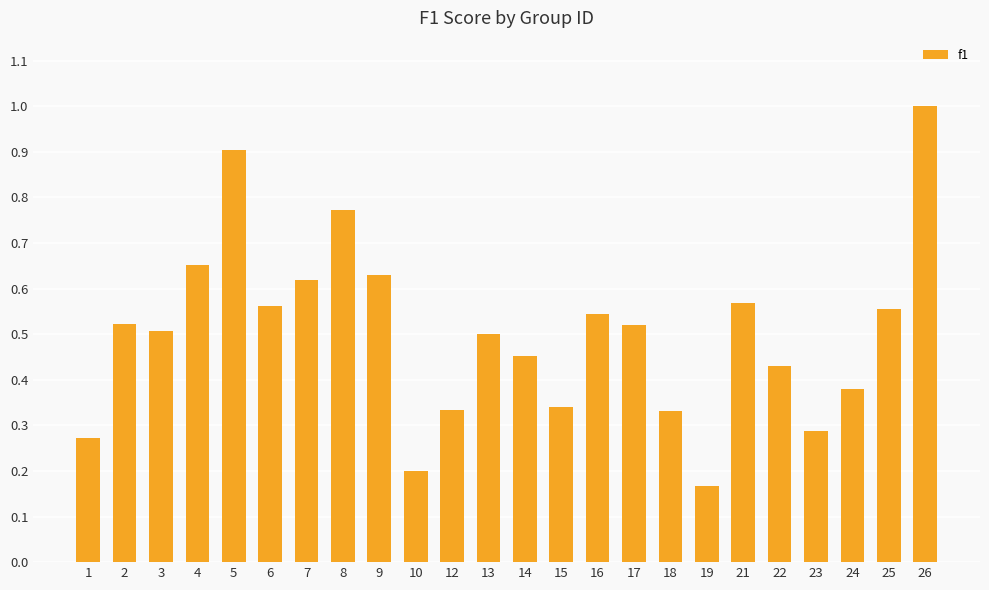

What is the sum of all values?

12.0